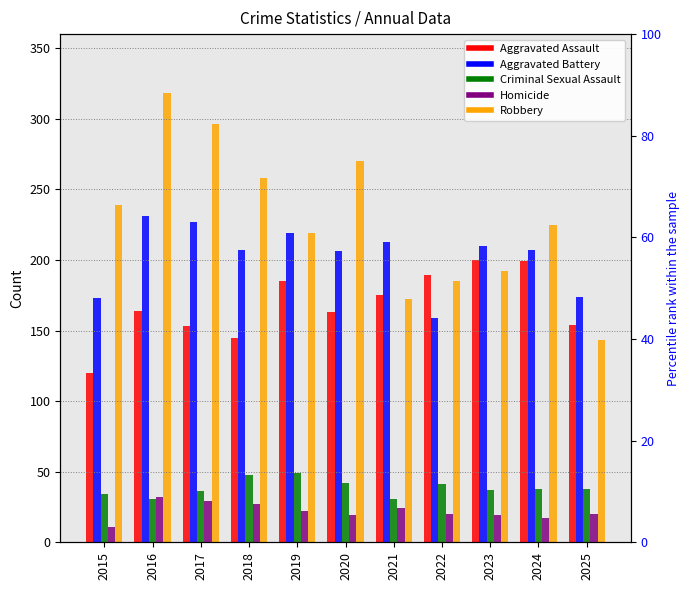

What are all the series names shown in the legend?

Aggravated Assault, Aggravated Battery, Criminal Sexual Assault, Homicide, Robbery